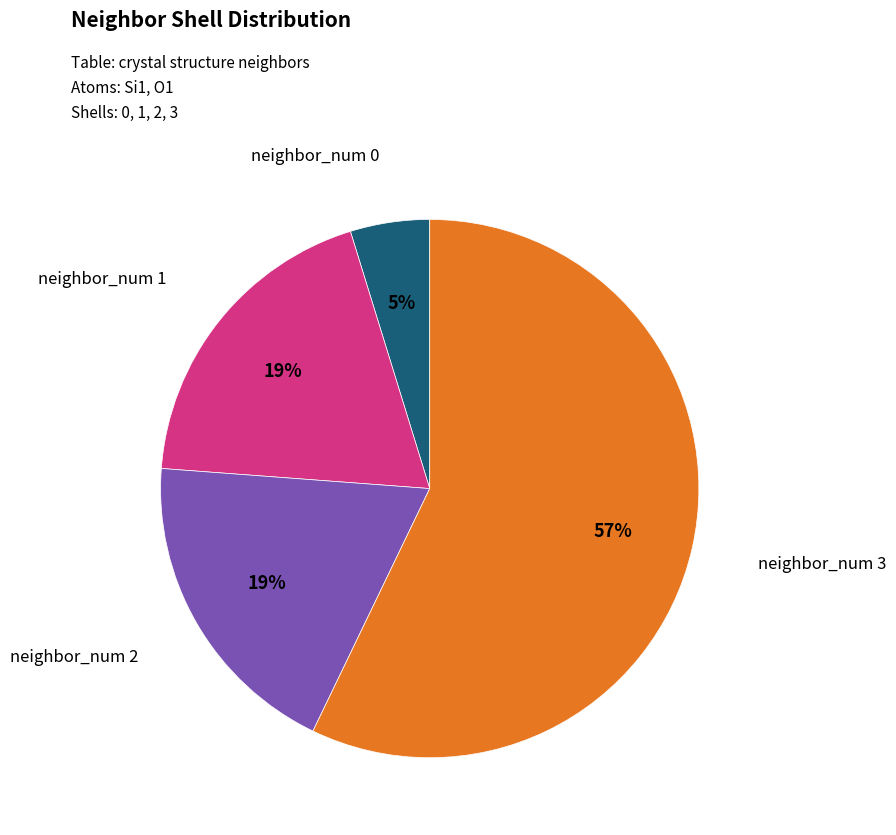

Is there any slice that represents more than half of the pie?

Yes